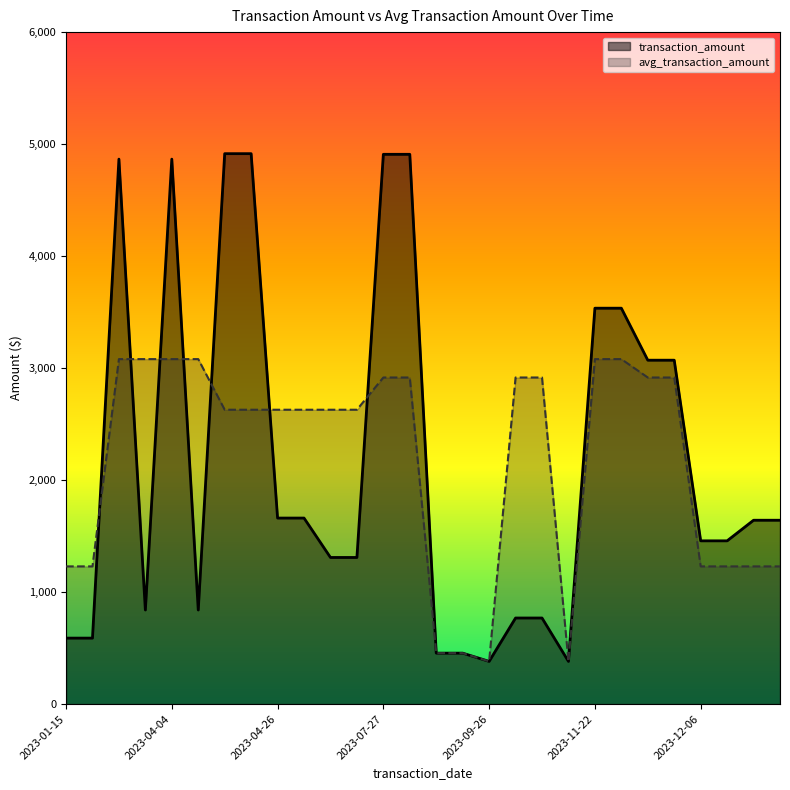

Rank the series at 2023-10-27 from highest to lowest value.

transaction_amount, avg_transaction_amount